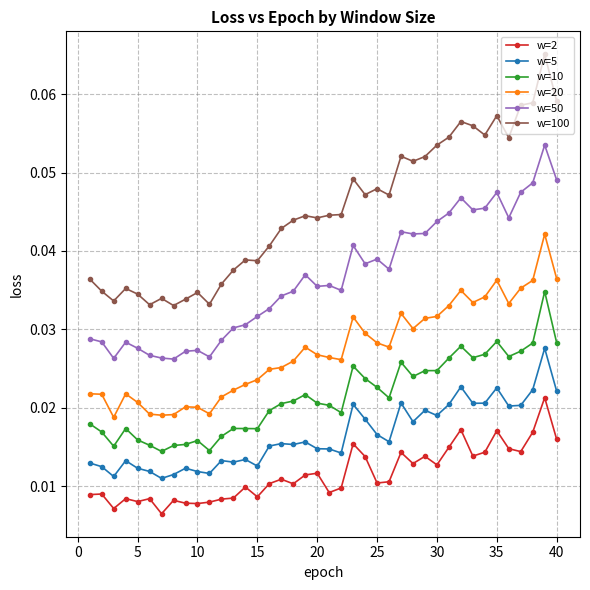

True or false: w=5 has more than 1 points higher than both neighbors.

True